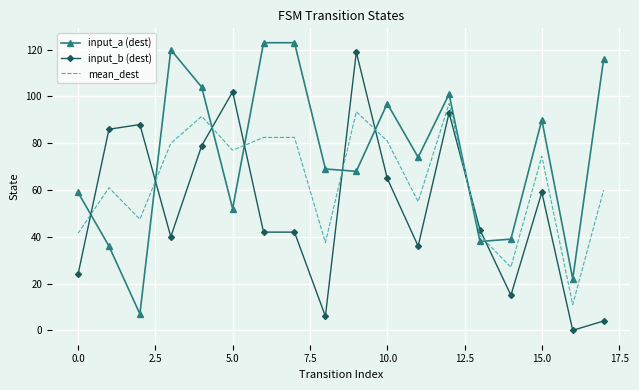

What is the difference between the maximum and minimum values in the mean_dest series?

86.0